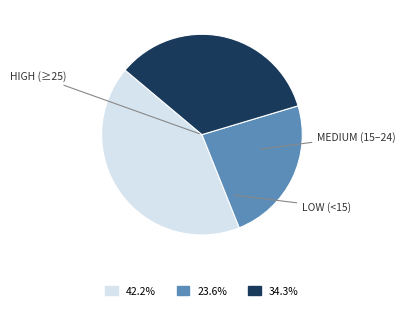

How many segments does this pie chart have?

3